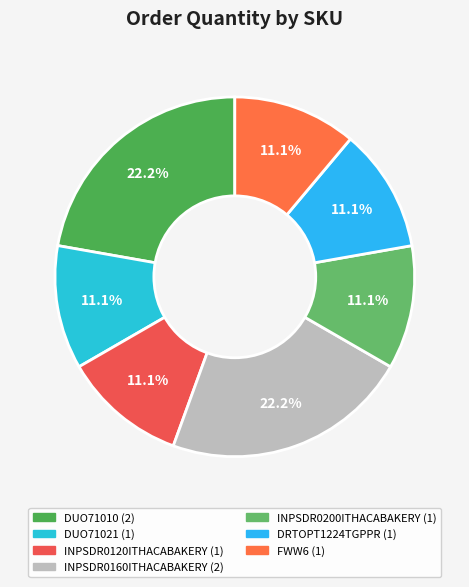

Which category has the smallest portion of the pie?

DUO71021